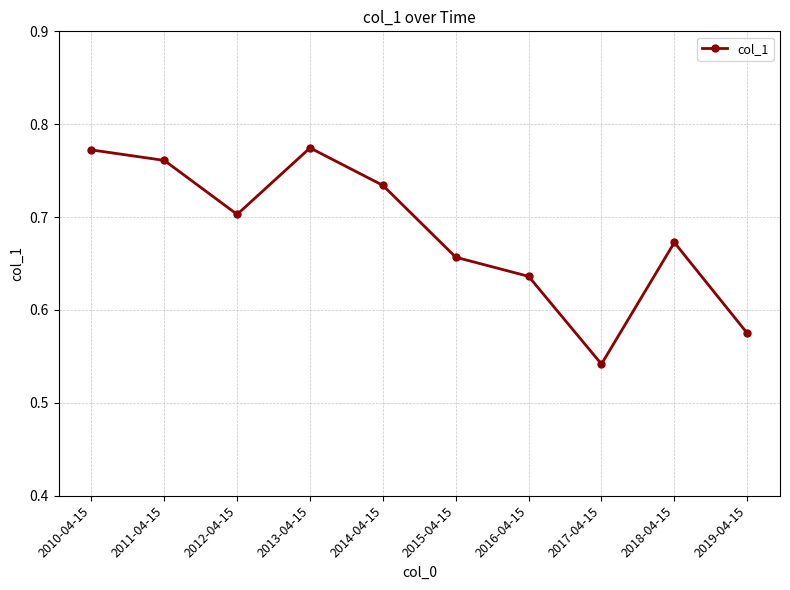

Which label corresponds to the smallest value in the chart?

2017-04-15